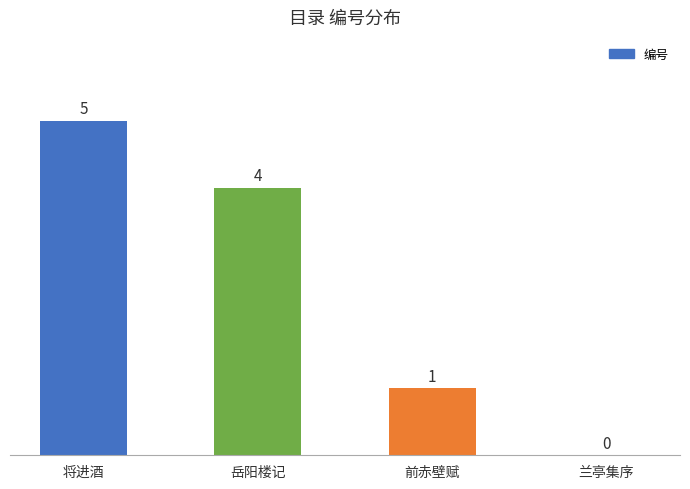

Does the chart contain stacked bars?

No